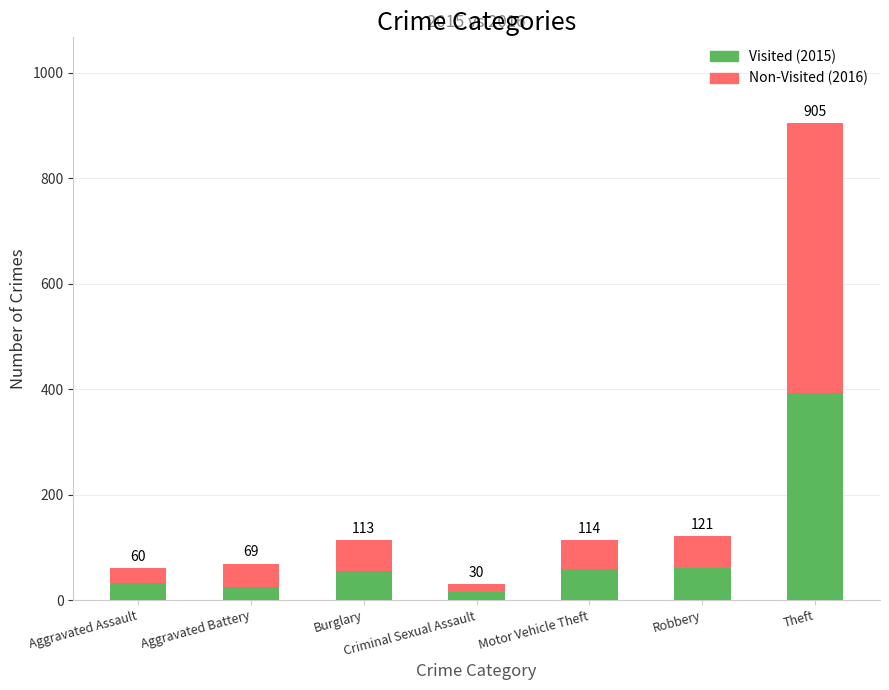

Are the bars horizontal?

No